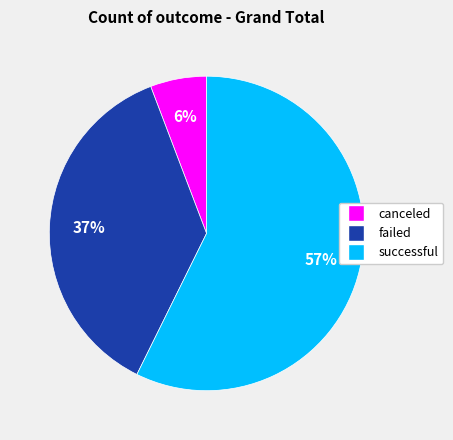

To the nearest percent, what portion does canceled represent?

6%